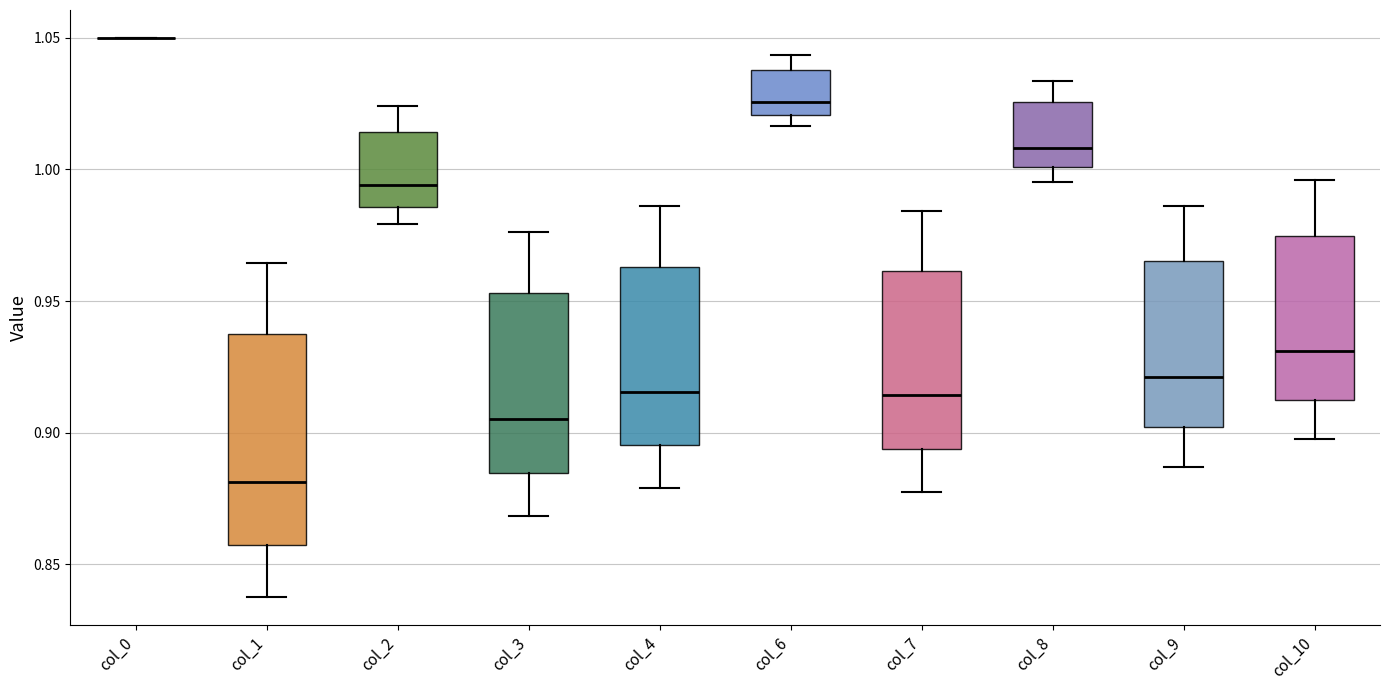

Reading left to right, read every box against the y-axis: the position of its median line, the range the box covers, and the ends of its whiskers. The values are not printed on the chart, so give them approximately, as read against the axis.

col_0: box collapsed to a line at 1.050, whiskers 1.050 to 1.050
col_1: median 0.880, box 0.855 to 0.935, whiskers 0.835 to 0.965
col_2: median 0.995, box 0.985 to 1.015, whiskers 0.980 to 1.025
col_3: median 0.905, box 0.885 to 0.955, whiskers 0.870 to 0.975
col_4: median 0.915, box 0.895 to 0.965, whiskers 0.880 to 0.985
col_6: median 1.025, box 1.020 to 1.040, whiskers 1.015 to 1.045
col_7: median 0.915, box 0.895 to 0.960, whiskers 0.875 to 0.985
col_8: median 1.010, box 1.000 to 1.025, whiskers 0.995 to 1.035
col_9: median 0.920, box 0.900 to 0.965, whiskers 0.885 to 0.985
col_10: median 0.930, box 0.910 to 0.975, whiskers 0.895 to 0.995